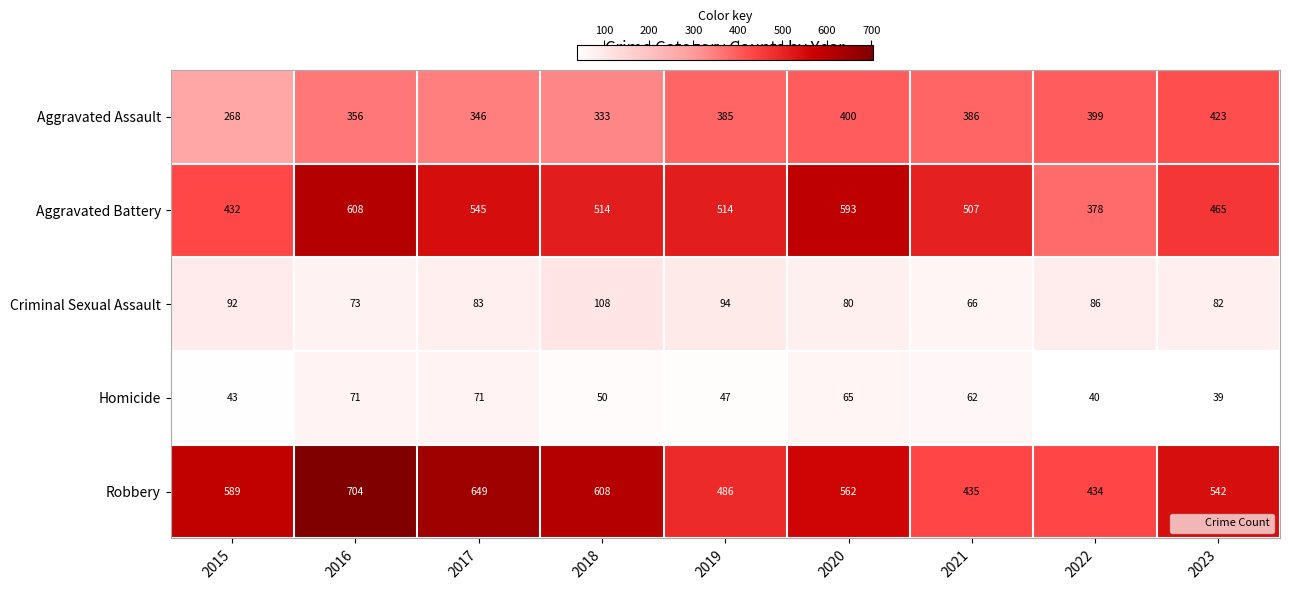

Rank the series at 2023 from highest to lowest value.

Robbery, Aggravated Battery, Aggravated Assault, Criminal Sexual Assault, Homicide